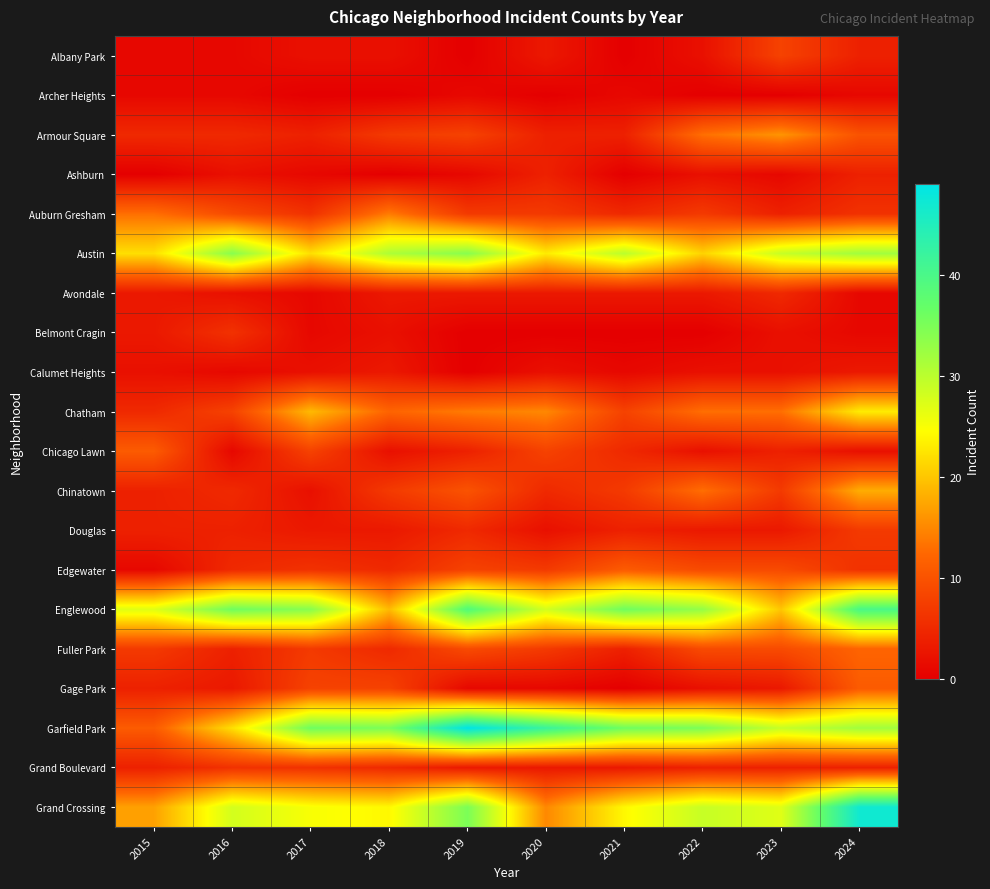

Reading left to right, list all the values displayed in this chart.

Albany Park: 2015=1	2016=1	2017=2	2018=2	2019=0	2020=3	2021=0	2022=2	2023=8	2024=4
Archer Heights: 2015=1	2016=1	2017=0	2018=0	2019=1	2020=0	2021=1	2022=0	2023=0	2024=1
Armour Square: 2015=5	2016=5	2017=4	2018=7	2019=8	2020=4	2021=4	2022=13	2023=16	2024=10
Ashburn: 2015=0	2016=2	2017=1	2018=0	2019=1	2020=4	2021=0	2022=2	2023=1	2024=4
Auburn Gresham: 2015=13	2016=9	2017=6	2018=14	2019=7	2020=7	2021=5	2022=7	2023=4	2024=6
Austin: 2015=22	2016=34	2017=22	2018=31	2019=34	2020=23	2021=30	2022=21	2023=29	2024=32
Avondale: 2015=3	2016=2	2017=1	2018=3	2019=3	2020=3	2021=3	2022=3	2023=5	2024=1
Belmont Cragin: 2015=3	2016=6	2017=1	2018=2	2019=0	2020=0	2021=0	2022=0	2023=2	2024=1
Calumet Heights: 2015=2	2016=1	2017=2	2018=3	2019=0	2020=2	2021=1	2022=2	2023=2	2024=3
Chatham: 2015=5	2016=8	2017=19	2018=12	2019=14	2020=15	2021=8	2022=13	2023=13	2024=23
Chicago Lawn: 2015=11	2016=1	2017=8	2018=2	2019=4	2020=8	2021=5	2022=2	2023=4	2024=2
Chinatown: 2015=4	2016=5	2017=2	2018=7	2019=10	2020=5	2021=7	2022=13	2023=7	2024=18
Douglas: 2015=4	2016=4	2017=3	2018=3	2019=5	2020=2	2021=4	2022=3	2023=3	2024=7
Edgewater: 2015=1	2016=5	2017=6	2018=5	2019=8	2020=7	2021=11	2022=9	2023=9	2024=6
Englewood: 2015=27	2016=36	2017=34	2018=19	2019=39	2020=28	2021=36	2022=33	2023=20	2024=40
Fuller Park: 2015=7	2016=4	2017=7	2018=5	2019=9	2020=7	2021=4	2022=9	2023=9	2024=12
Gage Park: 2015=4	2016=3	2017=8	2018=8	2019=1	2020=1	2021=0	2022=2	2023=3	2024=11
Garfield Park: 2015=11	2016=22	2017=36	2018=35	2019=49	2020=42	2021=36	2022=35	2023=29	2024=32
Grand Boulevard: 2015=4	2016=6	2017=6	2018=5	2019=3	2020=3	2021=3	2022=4	2023=4	2024=4
Grand Crossing: 2015=17	2016=28	2017=25	2018=24	2019=35	2020=15	2021=24	2022=29	2023=27	2024=47